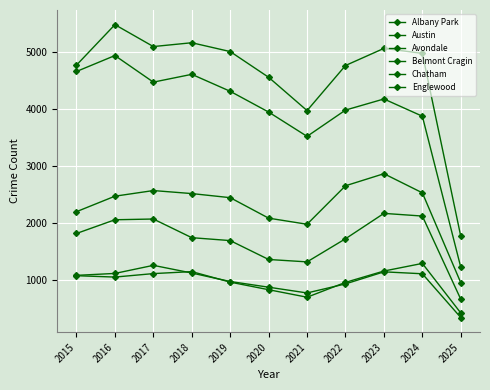

What is the spread (max minus min) of values at 2025?

1426